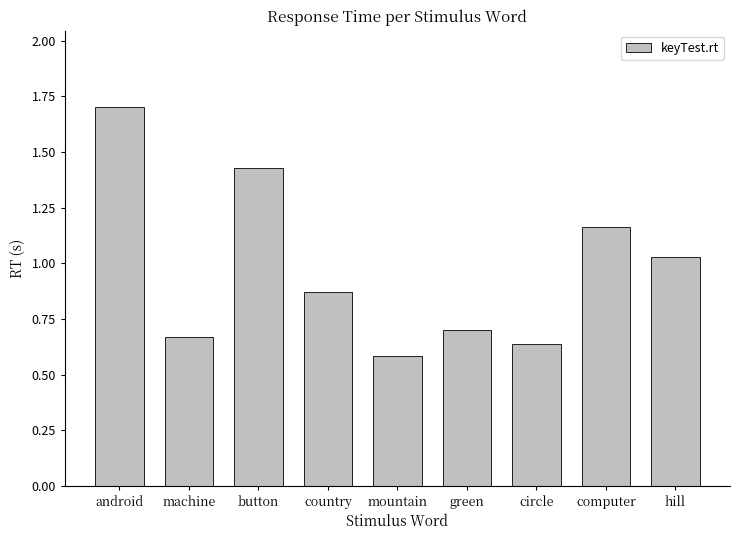

What is the label of the 5th bar from the right?

mountain